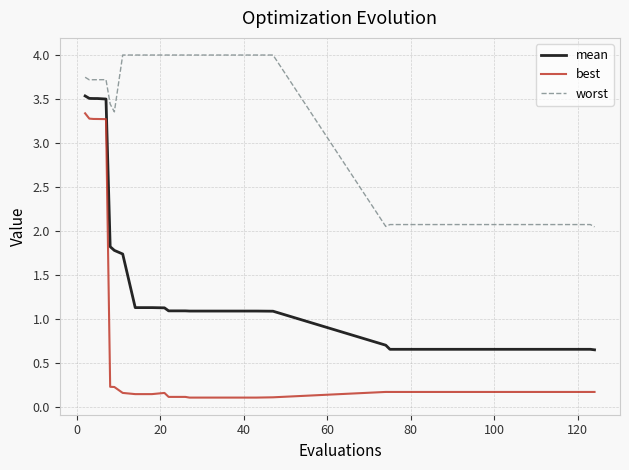

True or false: worst and mean intersect in this chart.

False